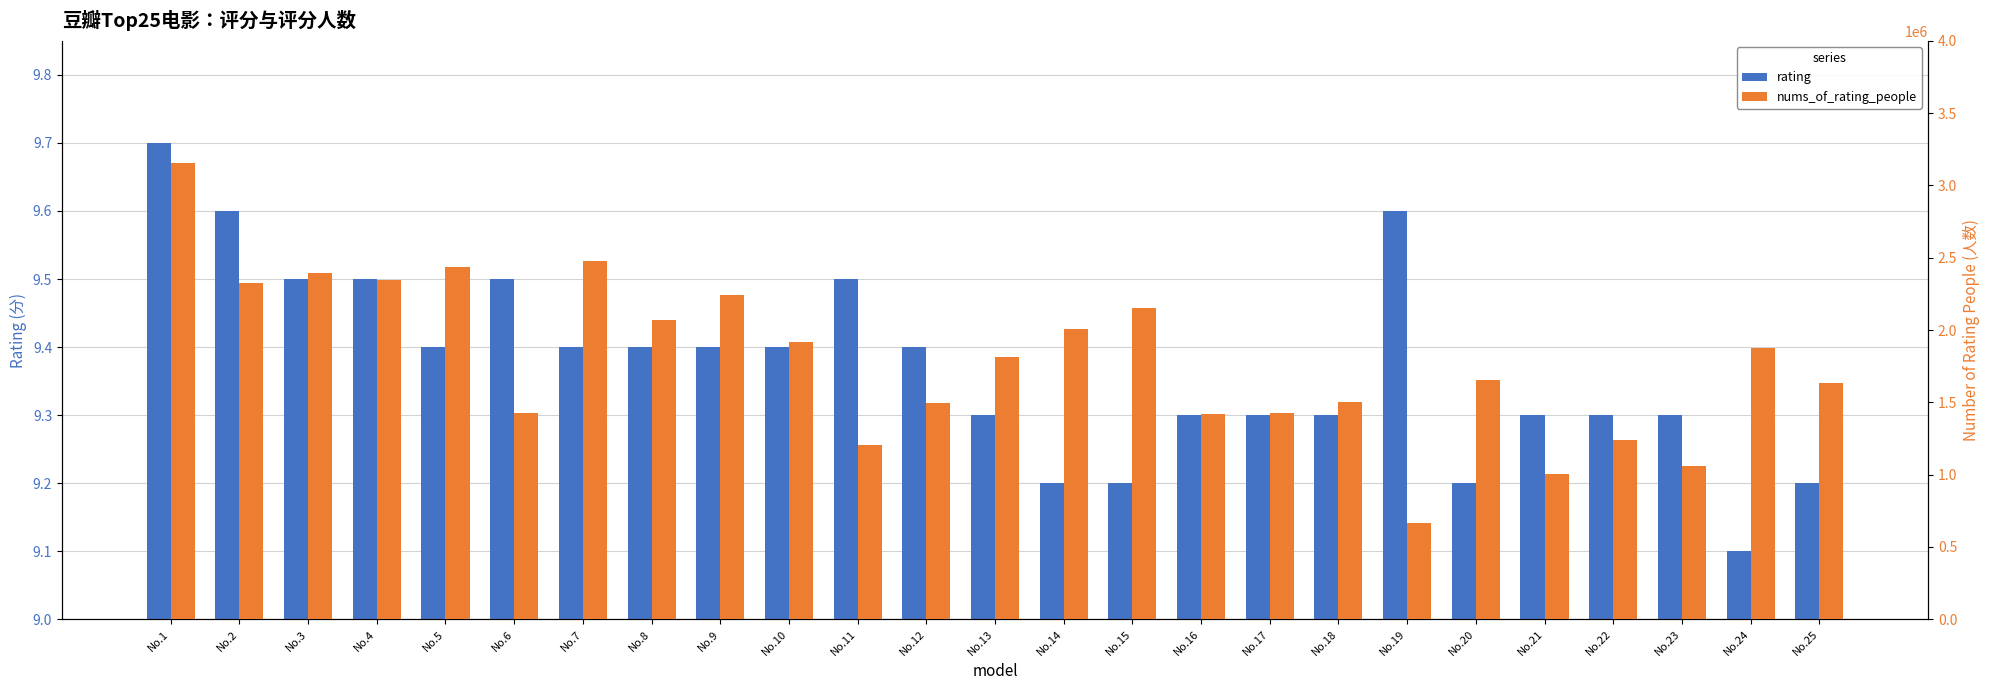

Are the bars grouped side by side (vs. stacked)?

Yes